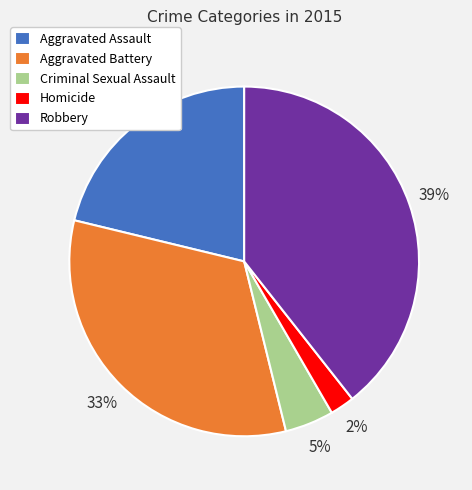

Rank the categories by value from lowest to highest.

Homicide, Criminal Sexual Assault, Aggravated Assault, Aggravated Battery, Robbery